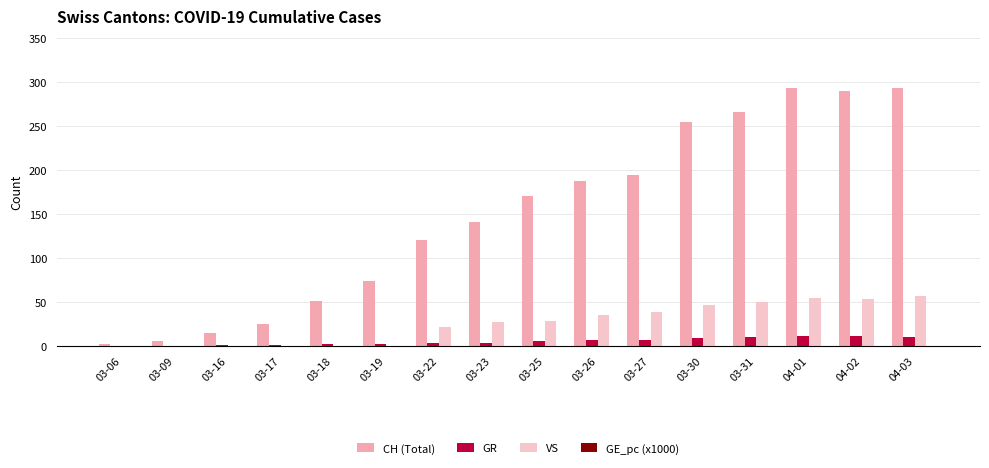

What is the greatest value displayed?

294